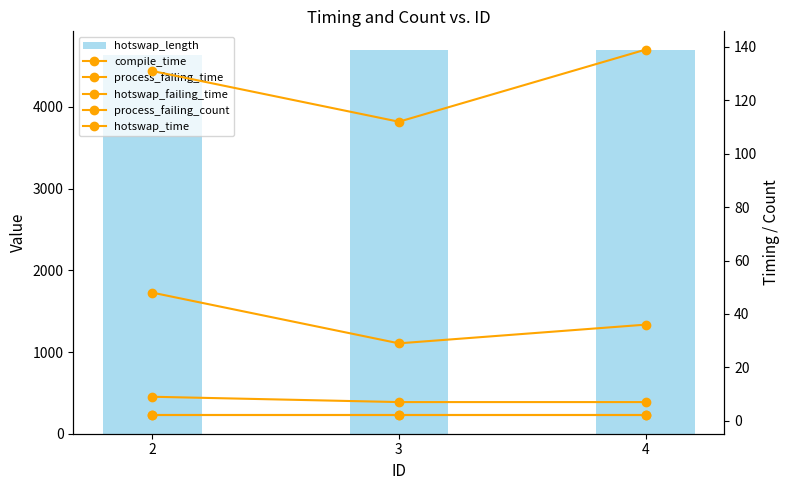

What is the value of the hotswap_failing_time bar at the 2nd from the left?

7